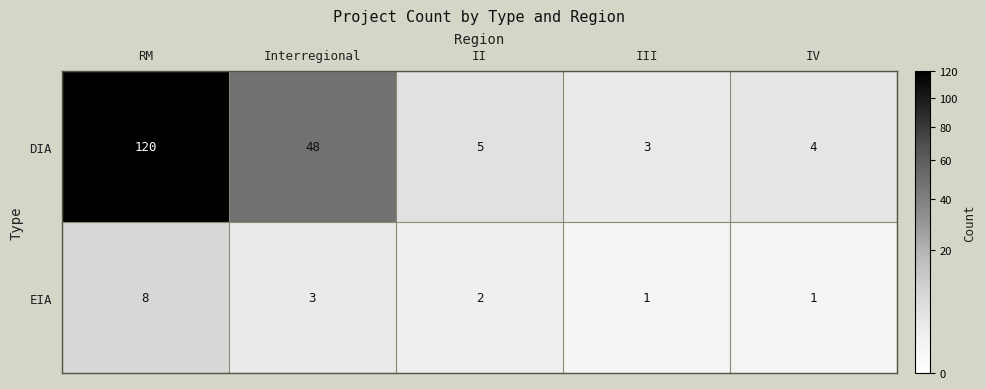

Reading right to left, extract all data points from this chart.

DIA: IV=4	III=3	II=5	Interregional=48	RM=120
EIA: IV=1	III=1	II=2	Interregional=3	RM=8